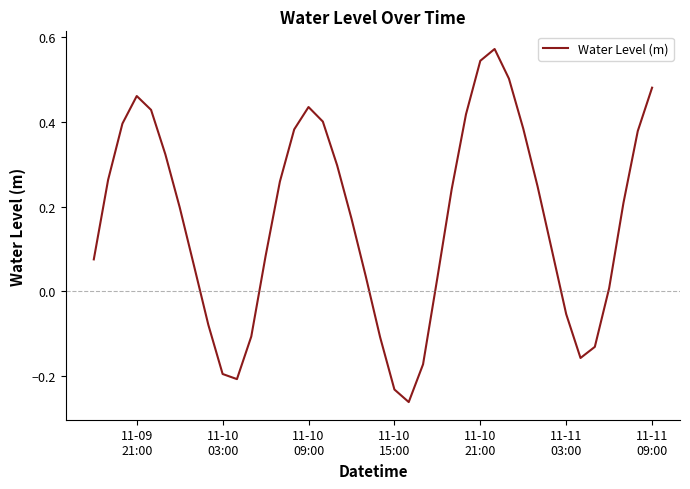

What is the value of the 3rd point from the left?

0.4